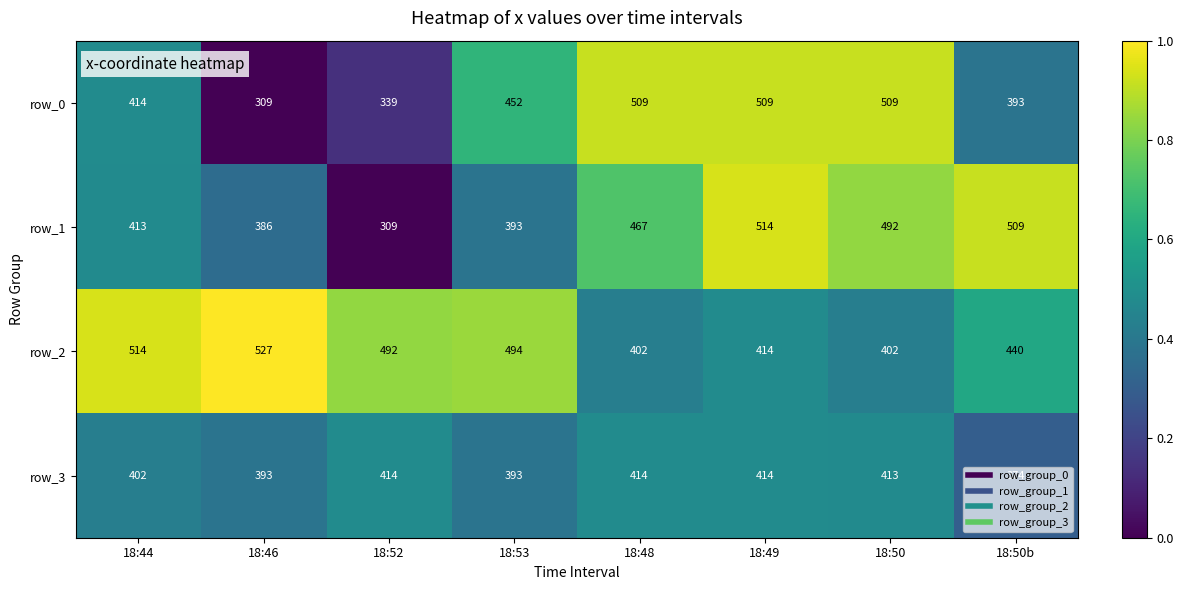

List the series in order of their peak value, lowest first.

row_3, row_0, row_1, row_2